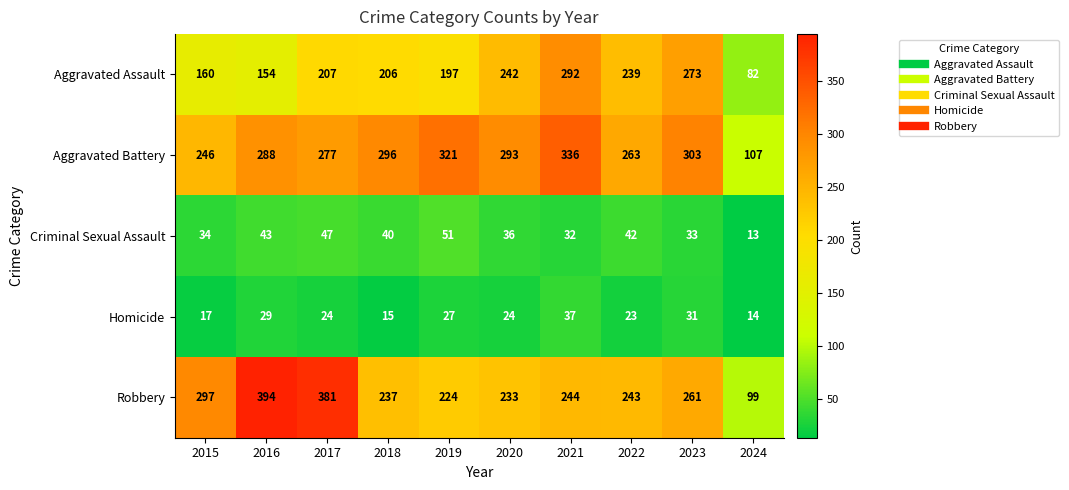

How many data points does each series have?

10